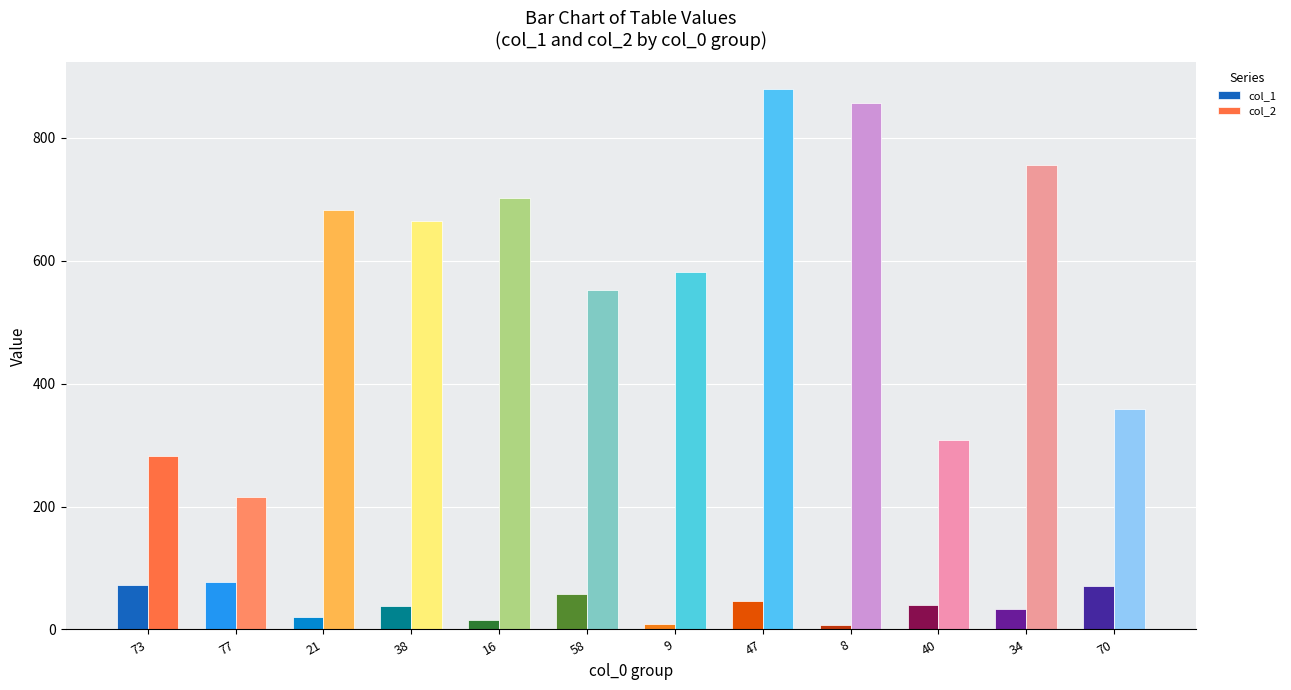

Is the value of col_1 at 34 greater than the value of col_2 at 34?

No